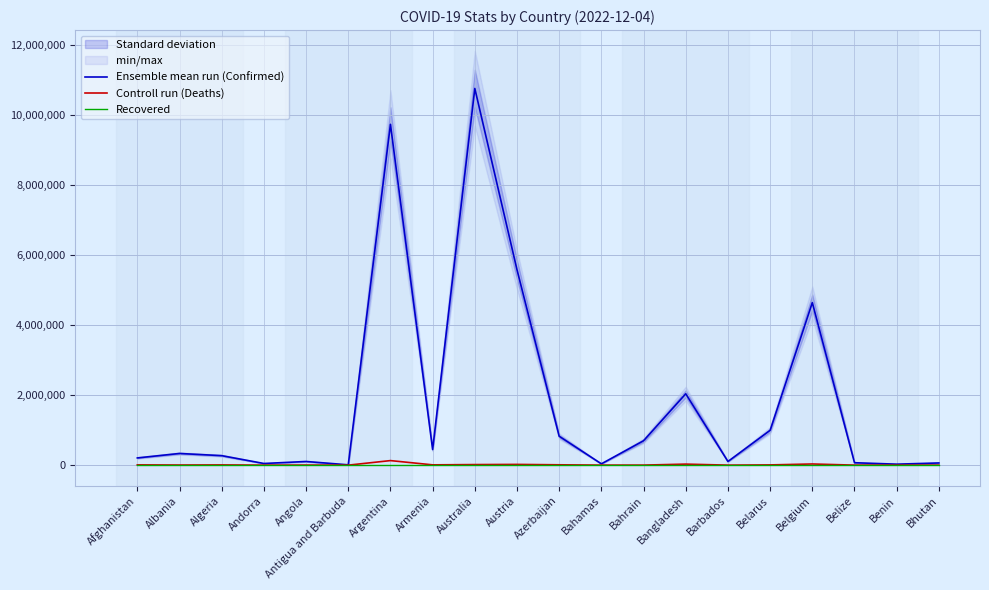

What is the difference between the Controll run (Deaths) values at Bahamas and Antigua and Barbuda?

687